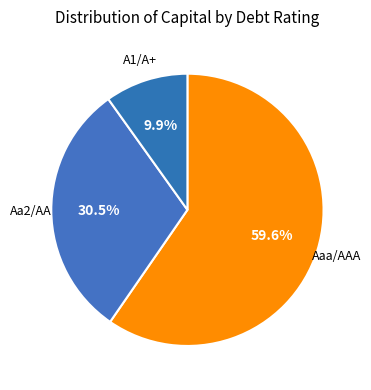

How many segments does this pie chart have?

3